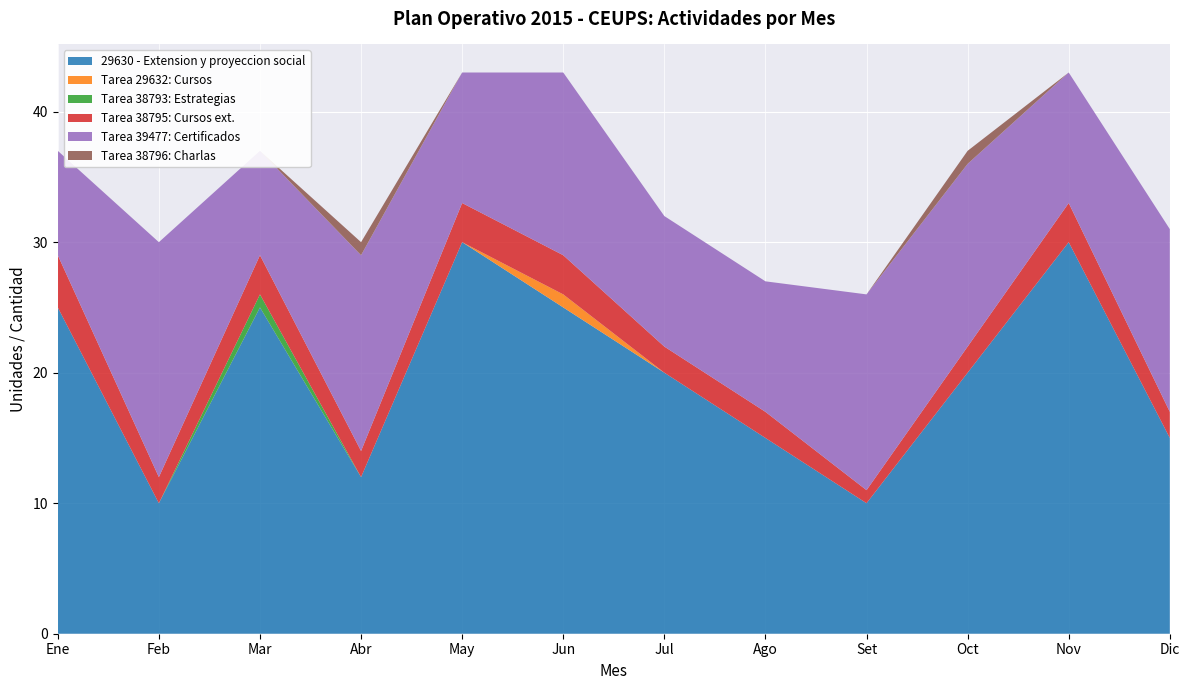

Reading left to right, what are all the values shown in this chart?

29630 - Extension y proyeccion social: 25	10	25	12	30	25	20	15	10	20	30	15
Tarea 29632: Cursos: 0	0	0	0	0	1	0	0	0	0	0	0
Tarea 38793: Estrategias: 0	0	1	0	0	0	0	0	0	0	0	0
Tarea 38795: Cursos ext.: 4	2	3	2	3	3	2	2	1	2	3	2
Tarea 39477: Certificados: 8	18	8	15	10	14	10	10	15	14	10	14
Tarea 38796: Charlas: 0	0	0	1	0	0	0	0	0	1	0	0